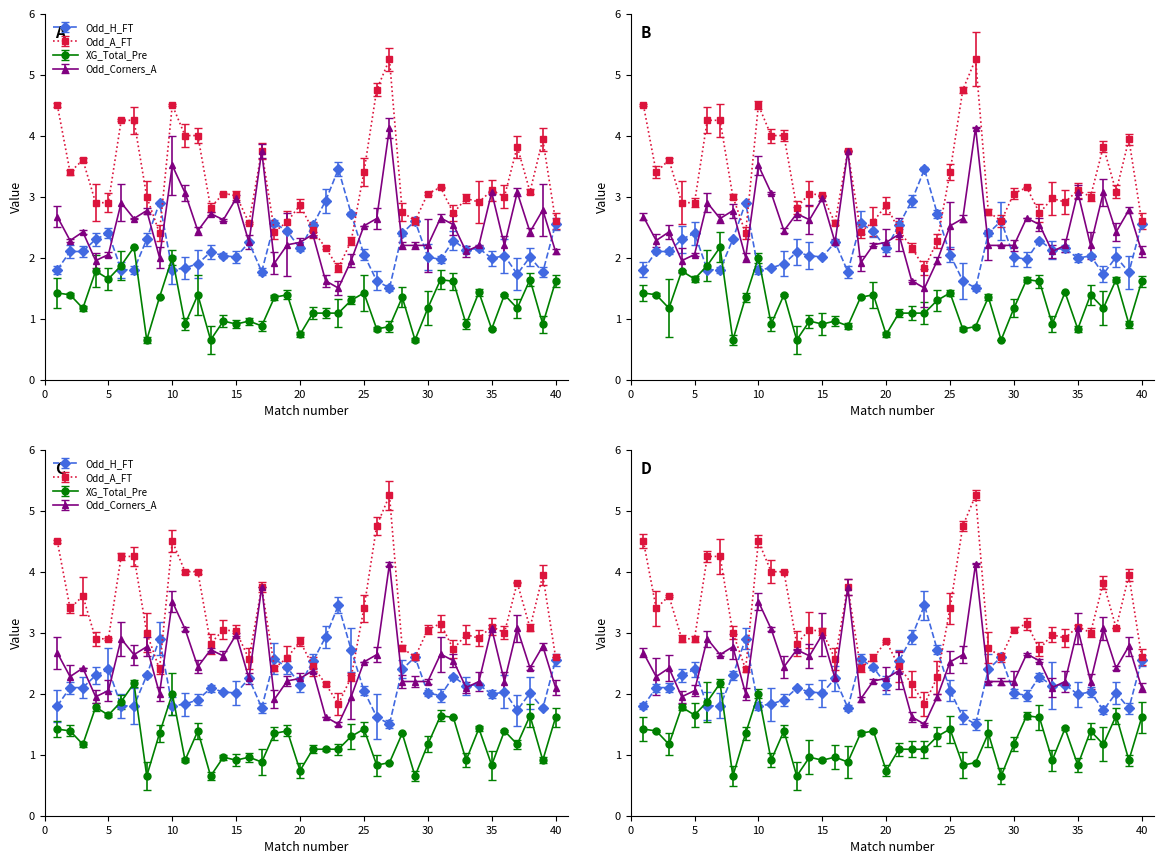

In Odd_H_FT, how many points are lower than both neighbors (excluding endpoints)?

10